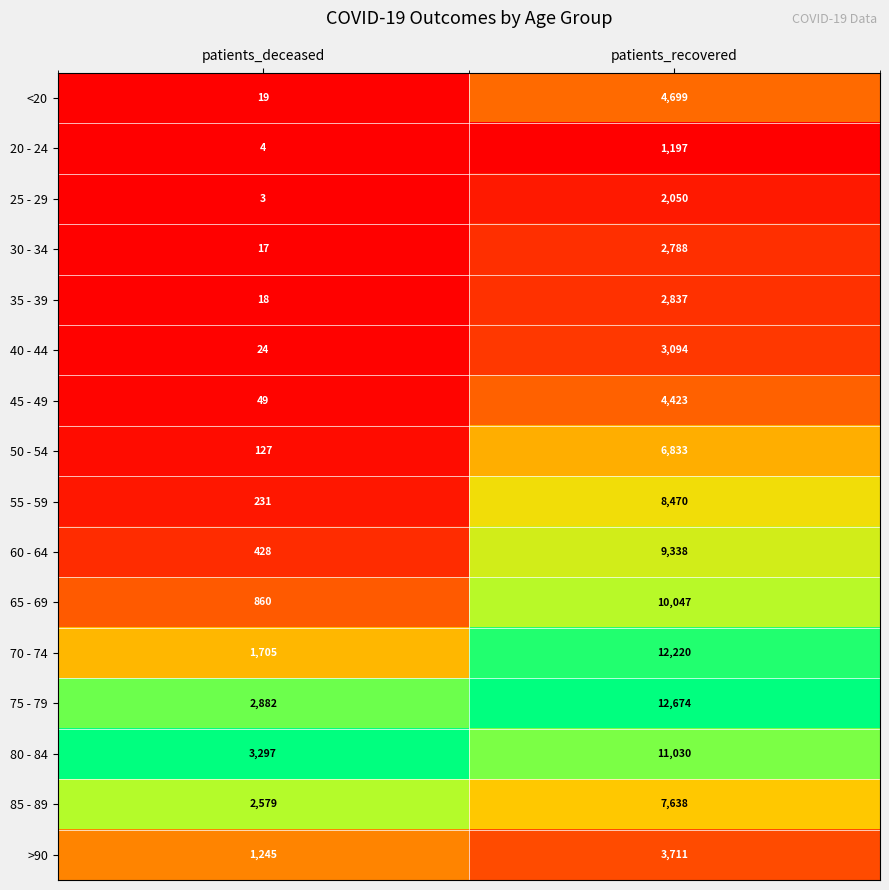

What is the sum of the 50 - 54 values at patients_deceased and patients_recovered?

6960